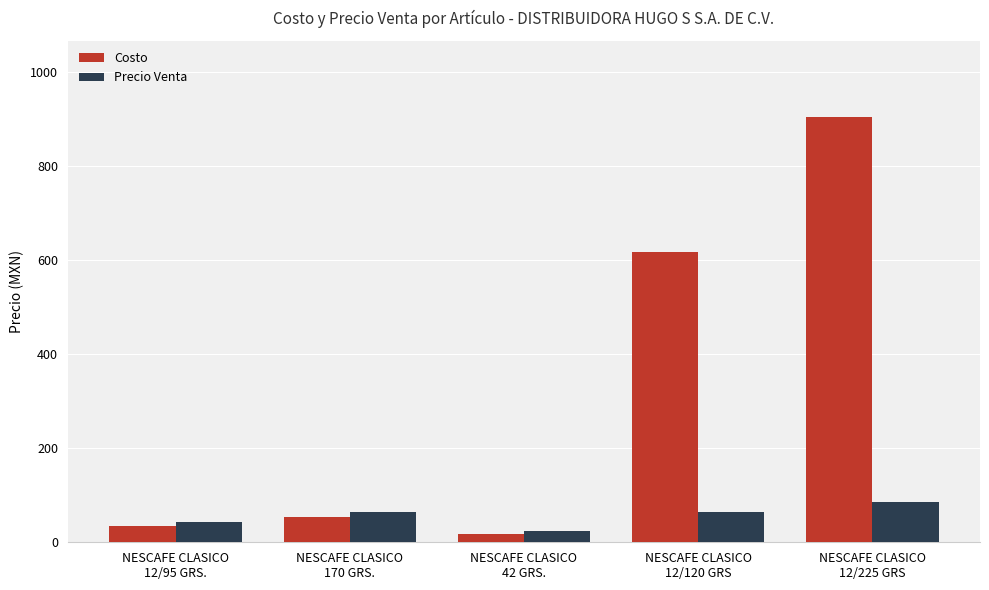

Rank the series by their average value, from highest to lowest.

Costo, Precio Venta